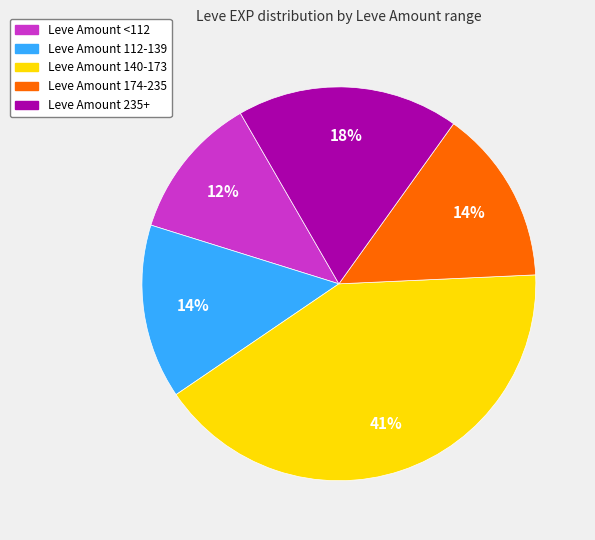

To the nearest percent, what is the average slice percentage?

20%